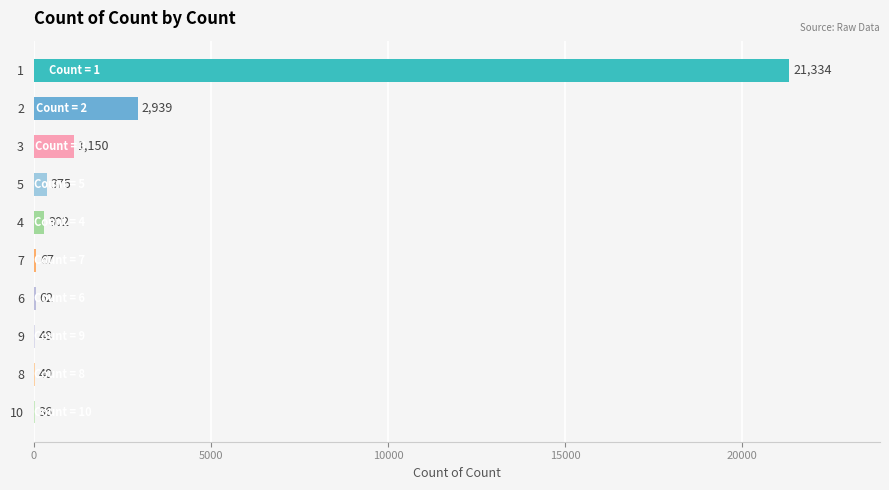

What is the approximate value at 3?

1150